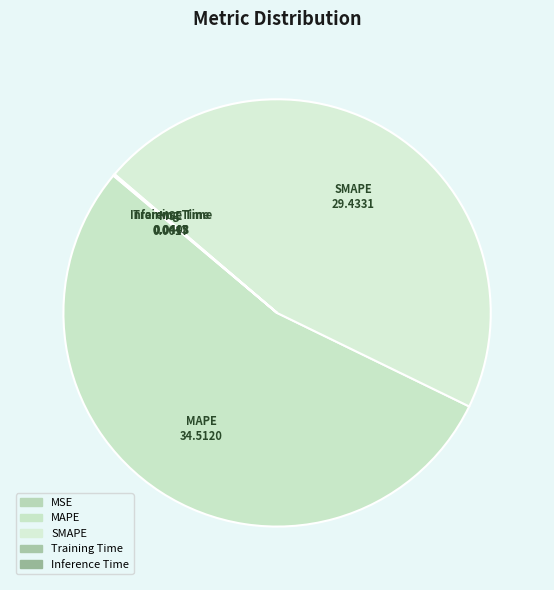

The SMAPE slice represents 46% of the pie. True or false?

True